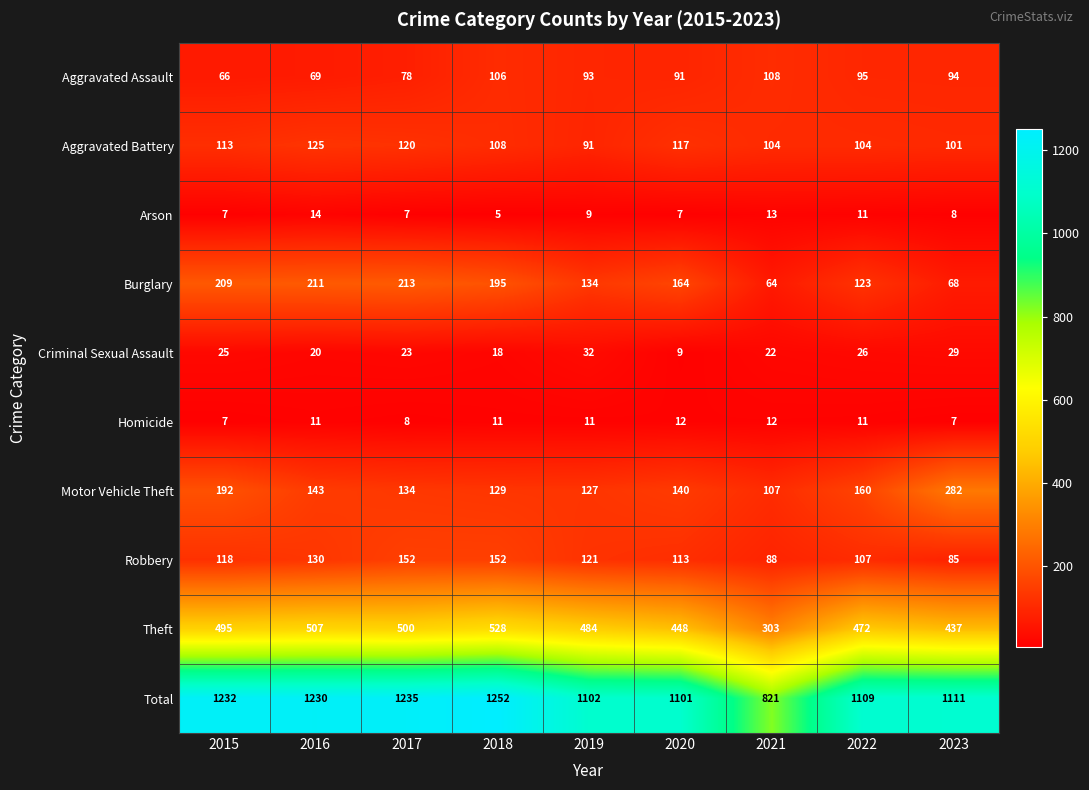

How many series are shown in this chart?

10